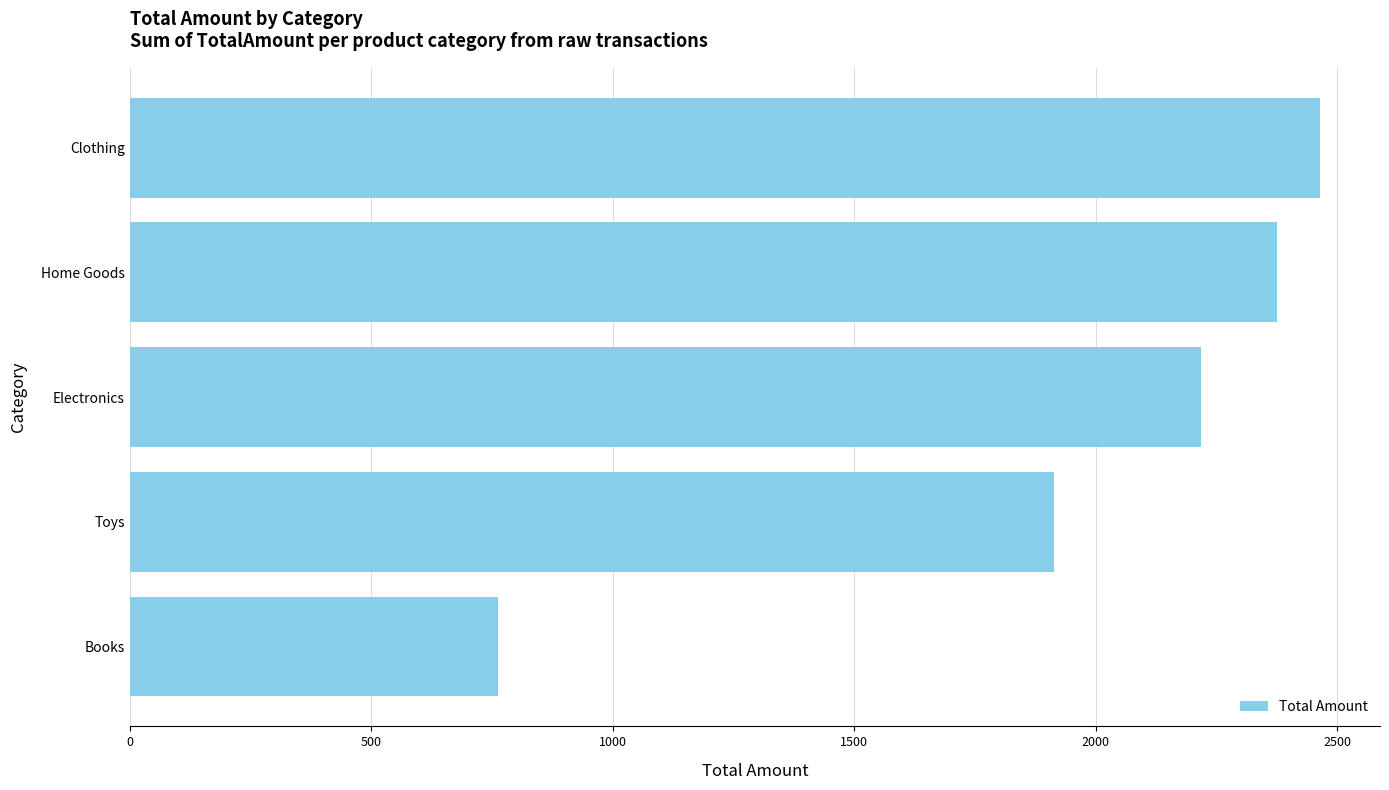

Reading bottom to top, transcribe all the data shown in this chart.

763.1	1913.0	2217.9	2375.8	2464.8